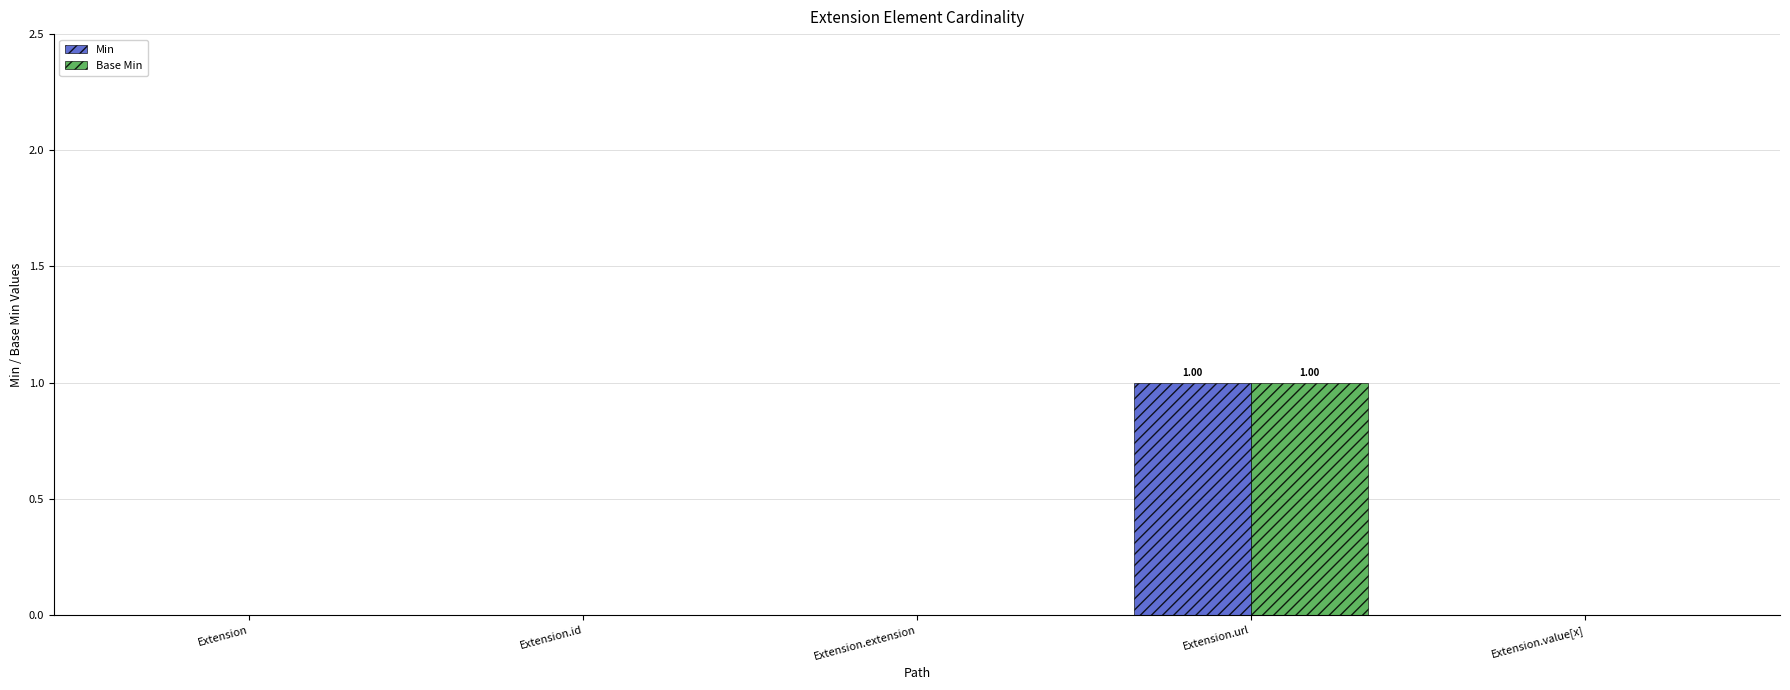

What is the maximum value shown in the chart?

1